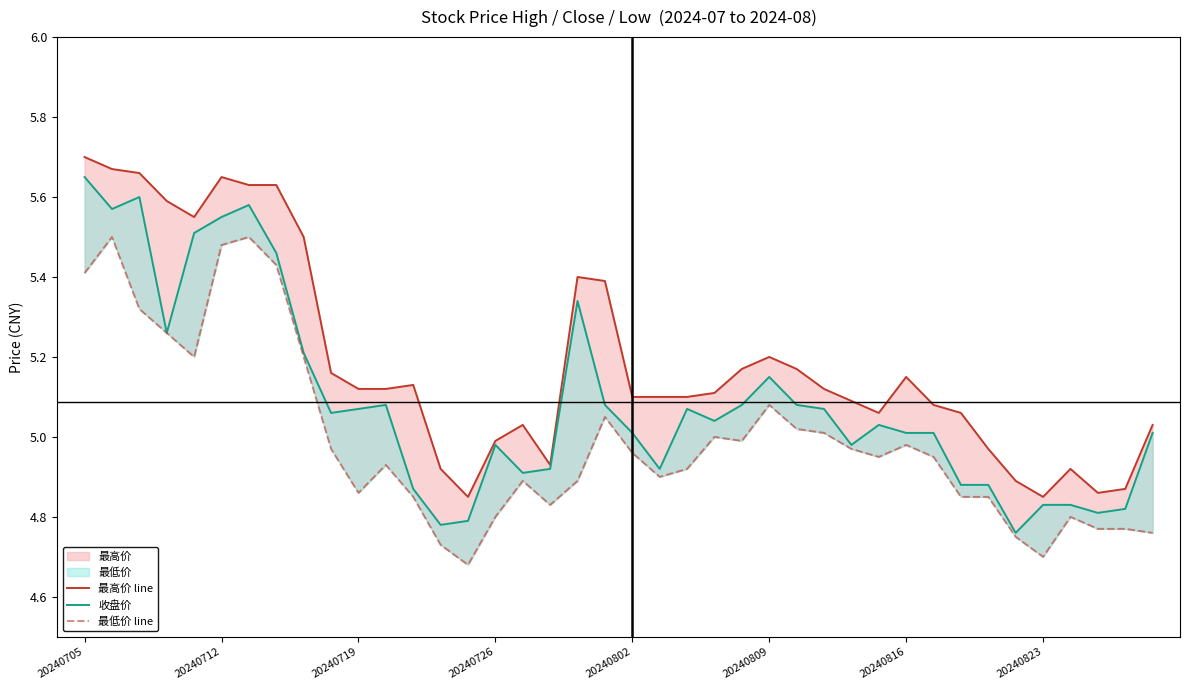

What is the difference between the highest and lowest values at 13?

0.2